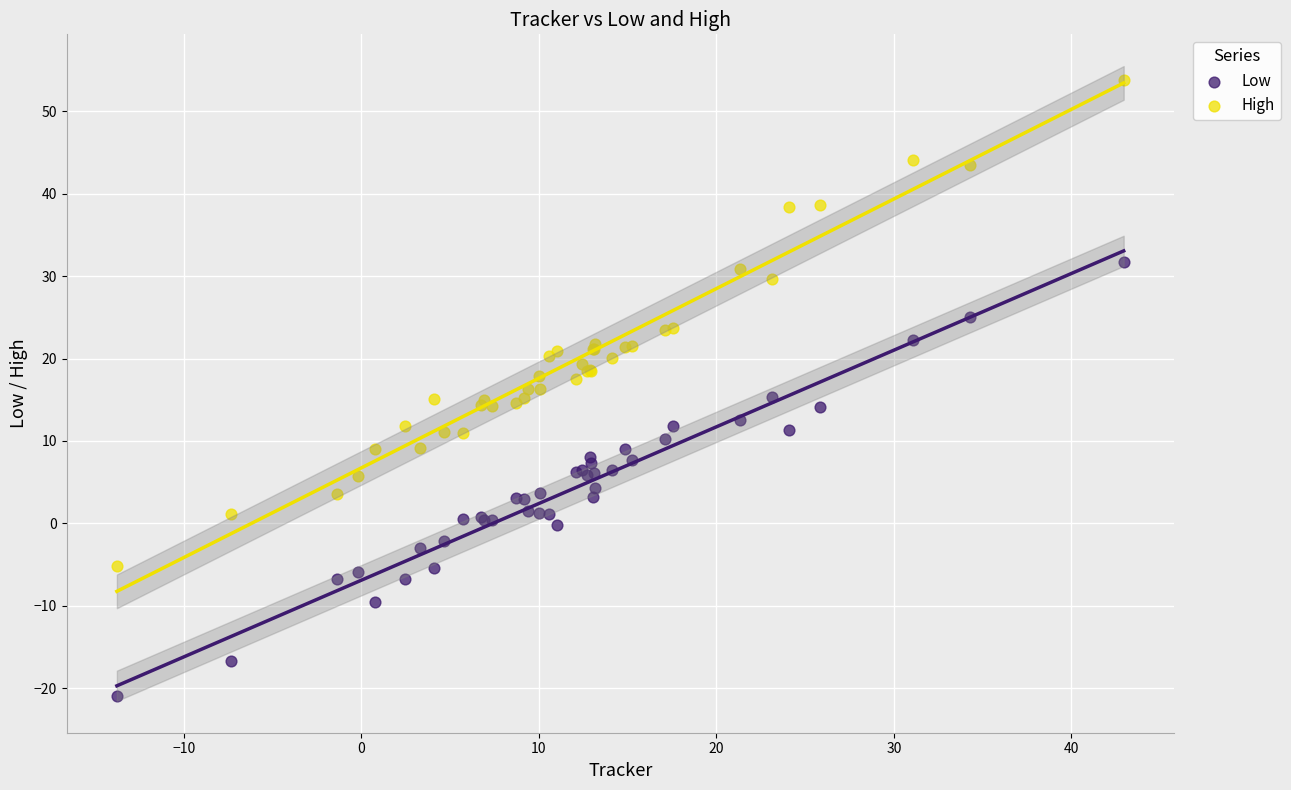

Which series reaches the maximum Y coordinate?

High